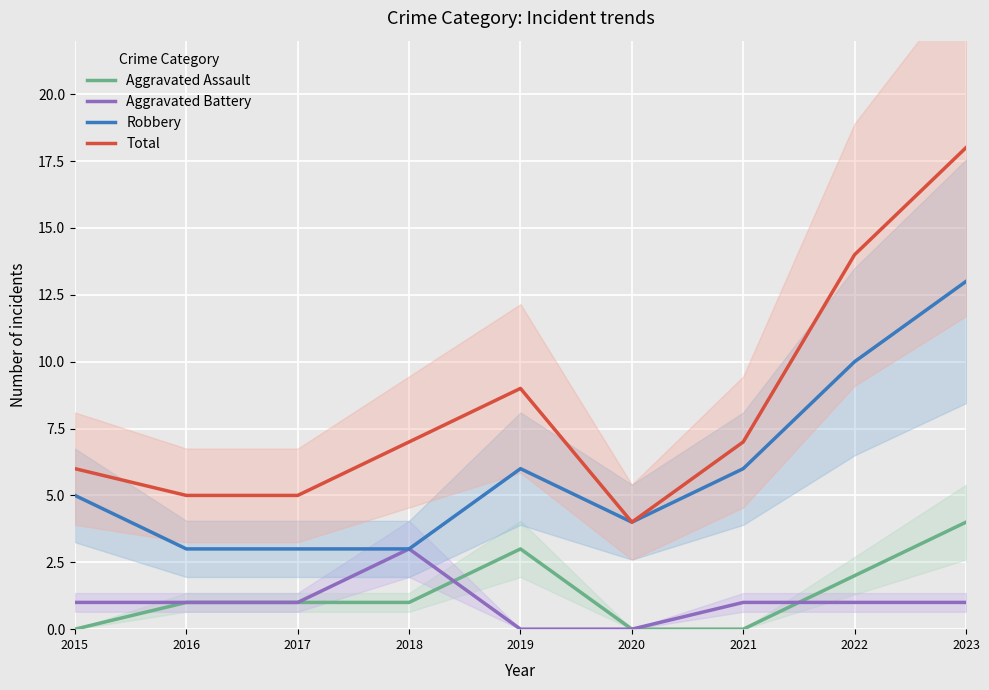

Reading left to right, extract all data points from this chart.

Aggravated Assault: 0	1	1	1	3	0	0	2	4
Aggravated Battery: 1	1	1	3	0	0	1	1	1
Robbery: 5	3	3	3	6	4	6	10	13
Total: 6	5	5	7	9	4	7	14	18